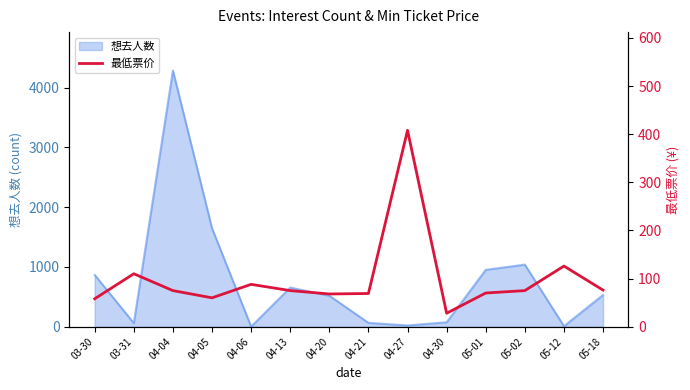

The value of 想去人数 at 05-01 is 952. True or false?

True